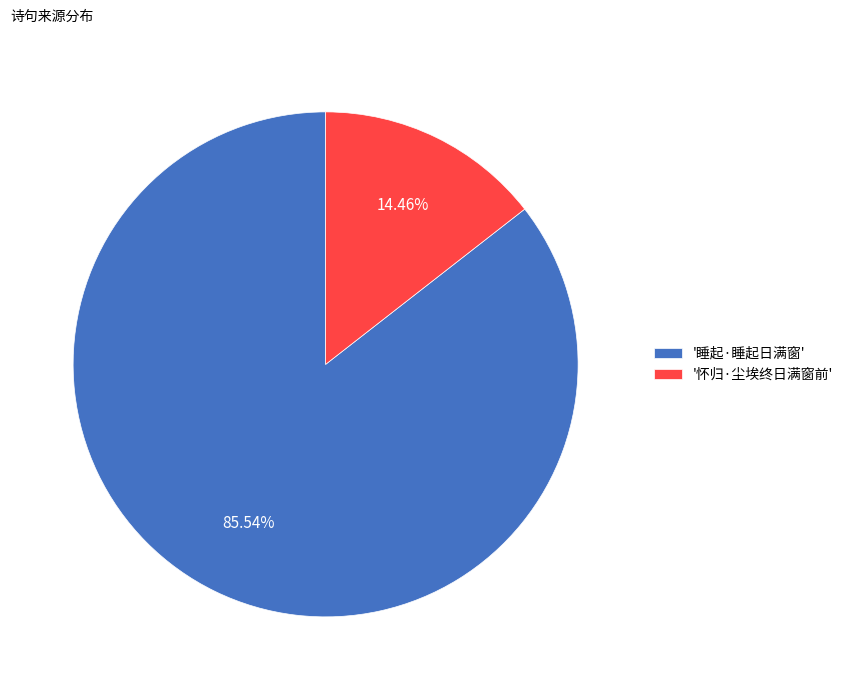

Count the number of slices in the pie.

2